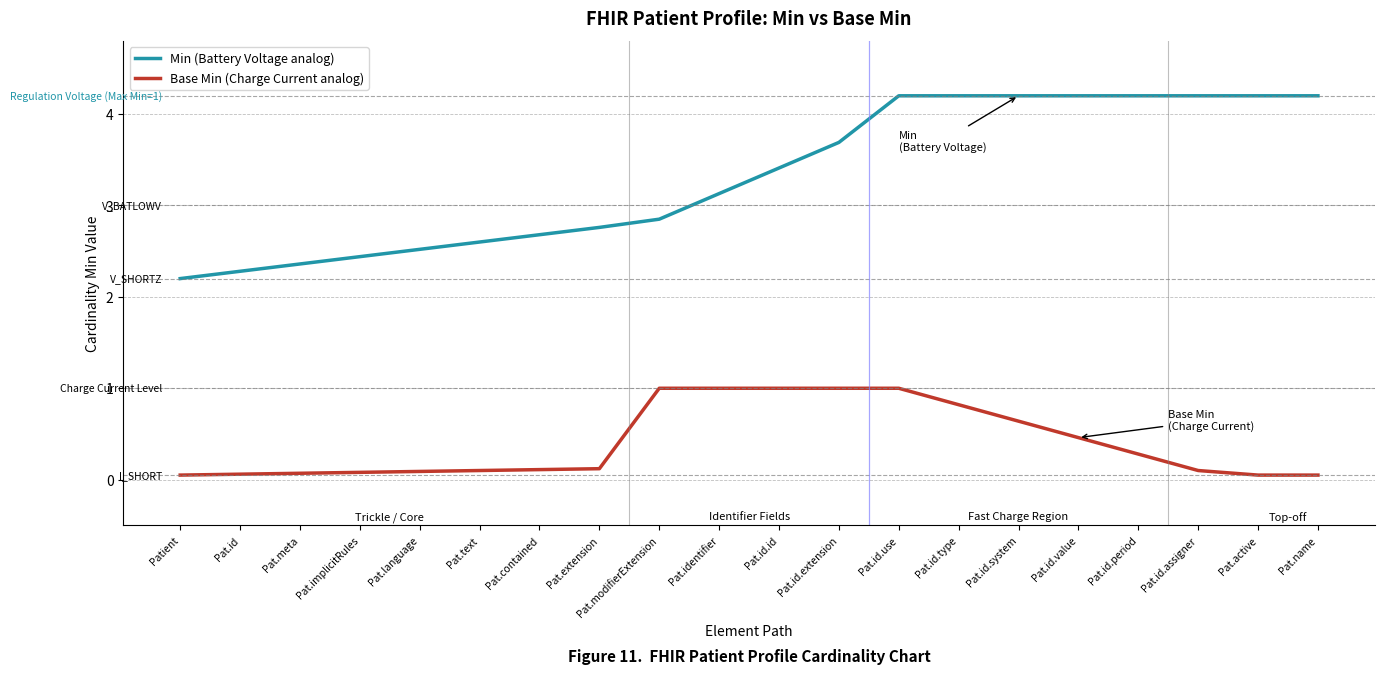

True or false: Base Min (Charge Current analog) and Min (Battery Voltage analog) intersect in this chart.

False